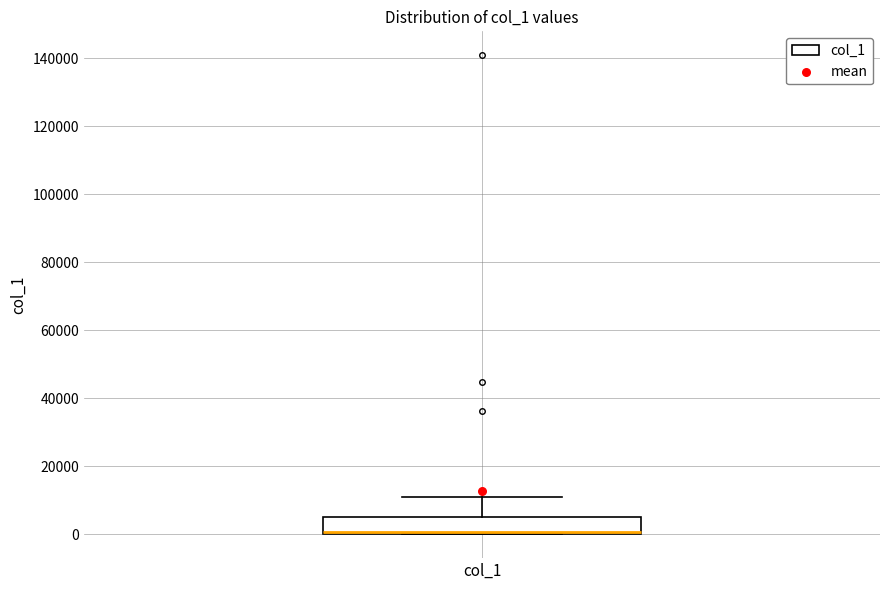

Transcribe this box plot: give where the median line is, the range the box spans, and where the two whiskers end, as read against the y-axis. The values are not printed on the chart, so give them approximately, as read against the axis.

median 0 (drawn on the box's lower edge), box 0 to 6000, whiskers 0 to 10000